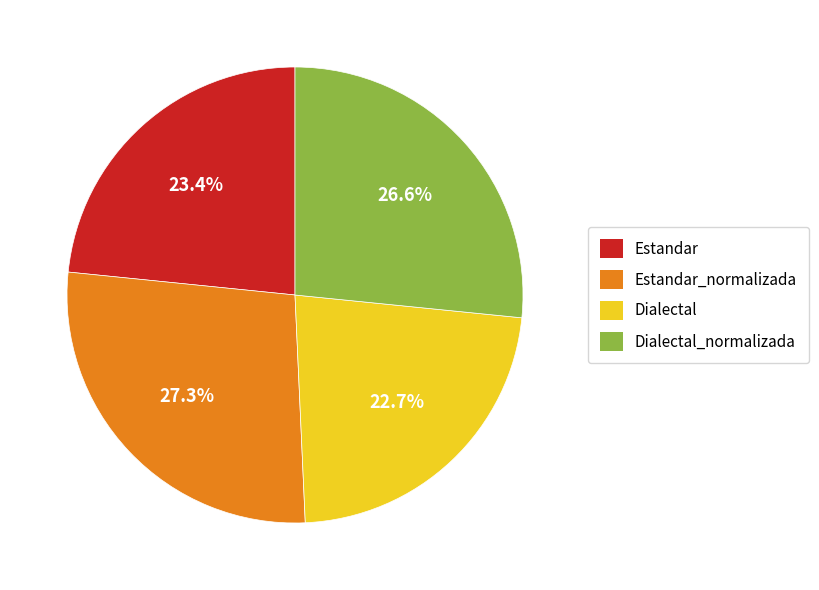

Do Dialectal and Dialectal_normalizada together represent more than half of the pie?

No